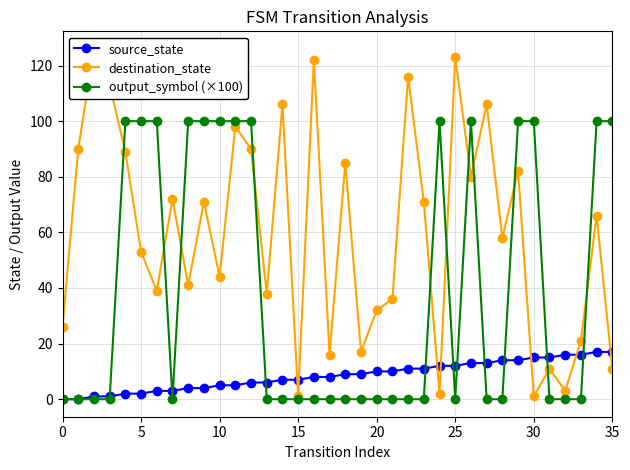

The output_symbol (×100) series shows 0 at 20. True or false?

True